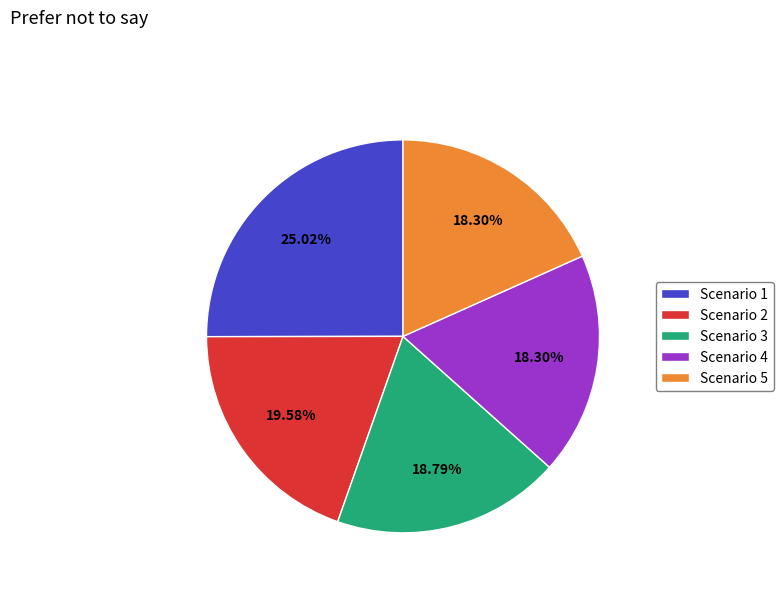

To the nearest percent, what is the combined percentage of Scenario 4 and Scenario 1?

43%